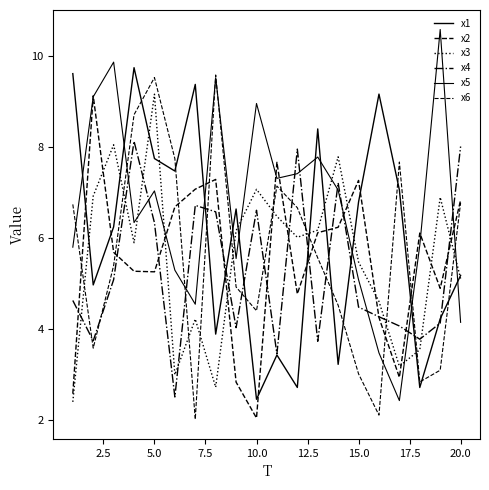

Does the chart display data point markers on the line(s)?

No